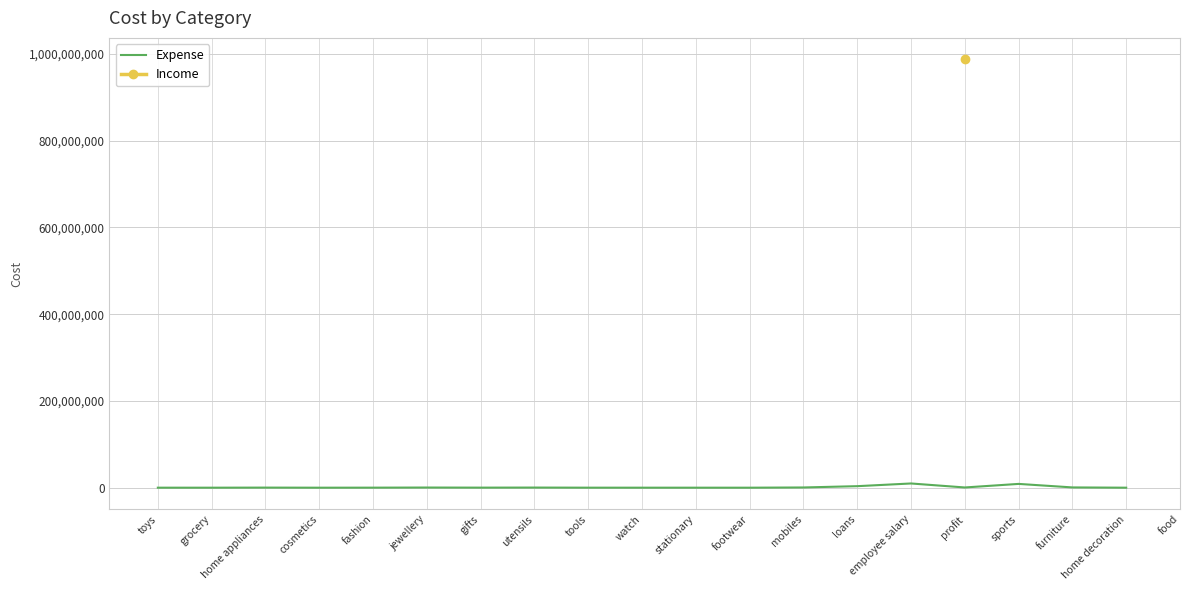

How many points are higher than both their immediate neighbors (excluding endpoints)?

5